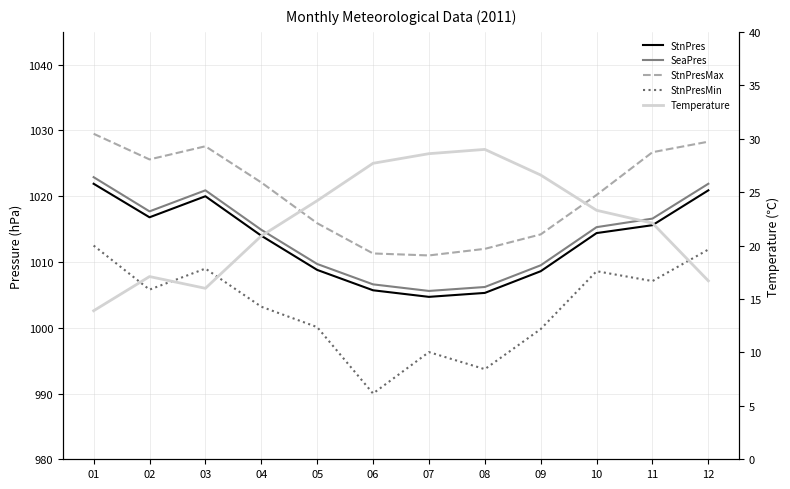

What is the sum of all SeaPres values?

12167.8